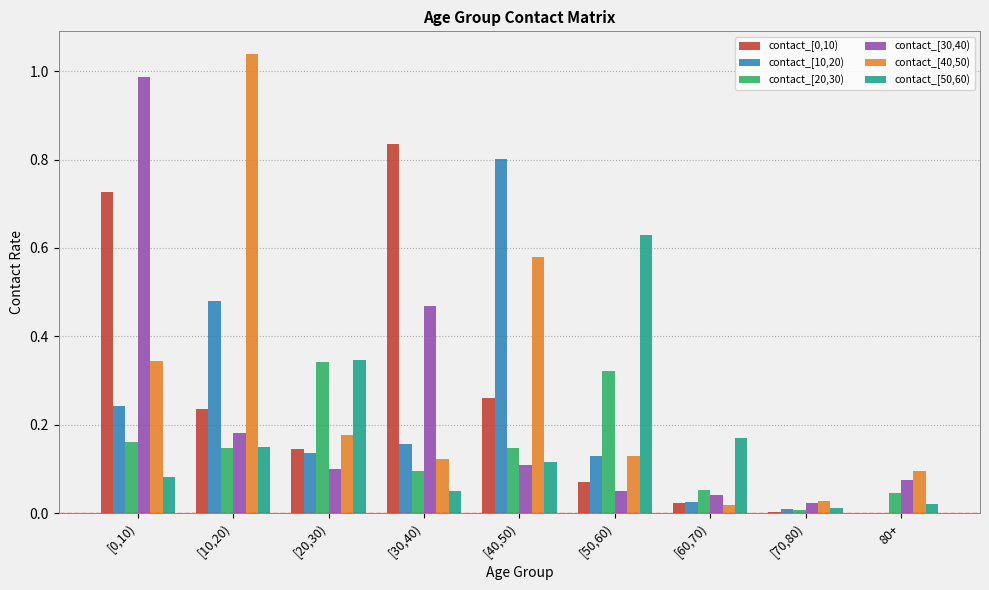

Is the value of contact_[10,20) at [40,50) greater than the value of contact_[0,10) at [0,10)?

Yes